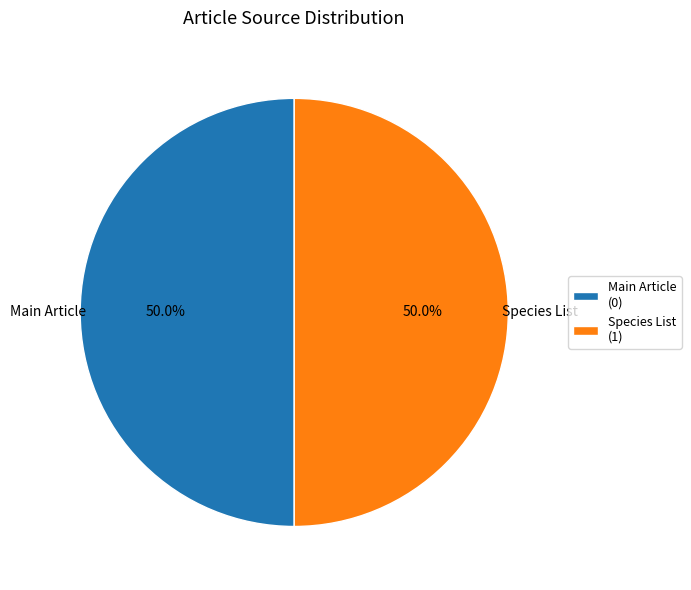

What percentage do Species List (1) and Main Article (0) together represent?

100.0%